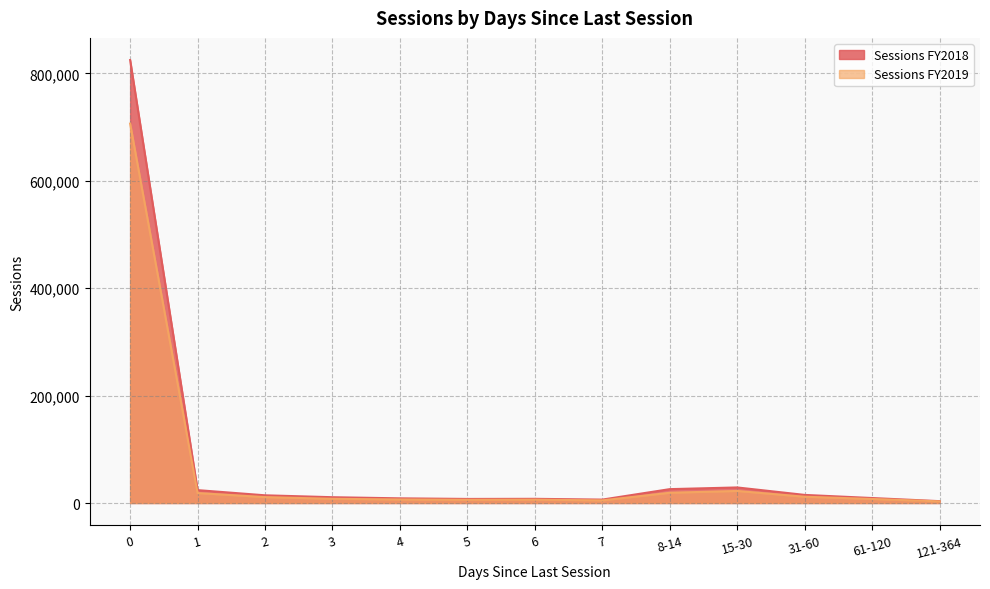

True or false: Sessions FY2019 and Sessions FY2018 intersect in this chart.

False